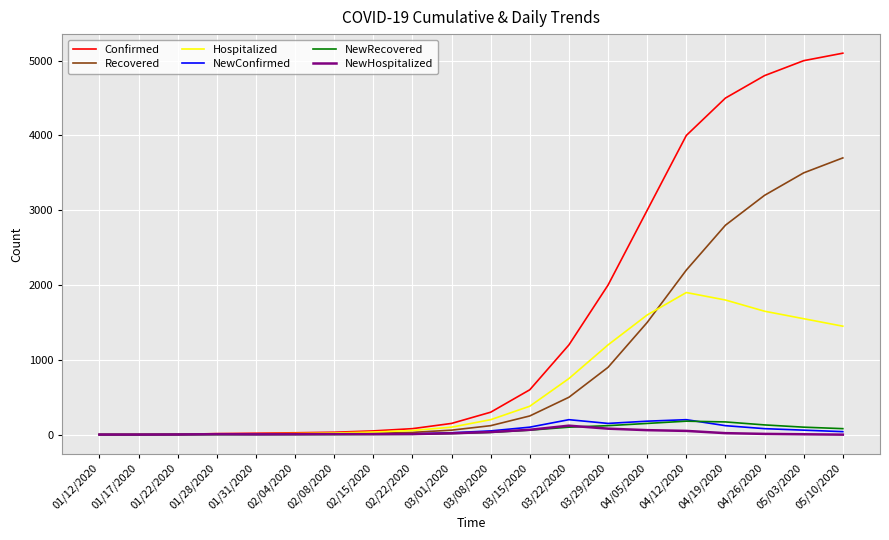

Does the chart display data point markers on the line(s)?

No